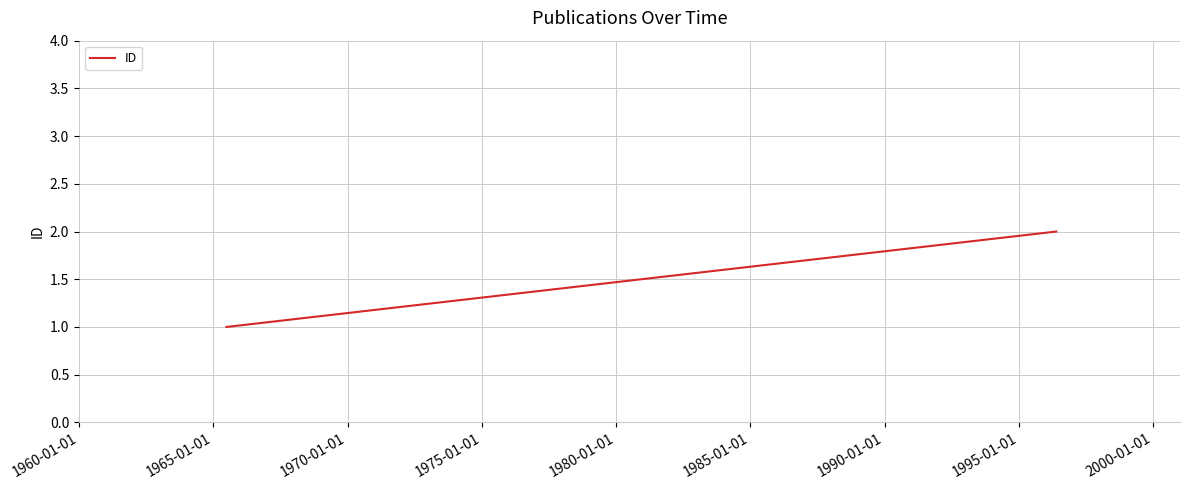

How many distinct data groups are displayed?

1